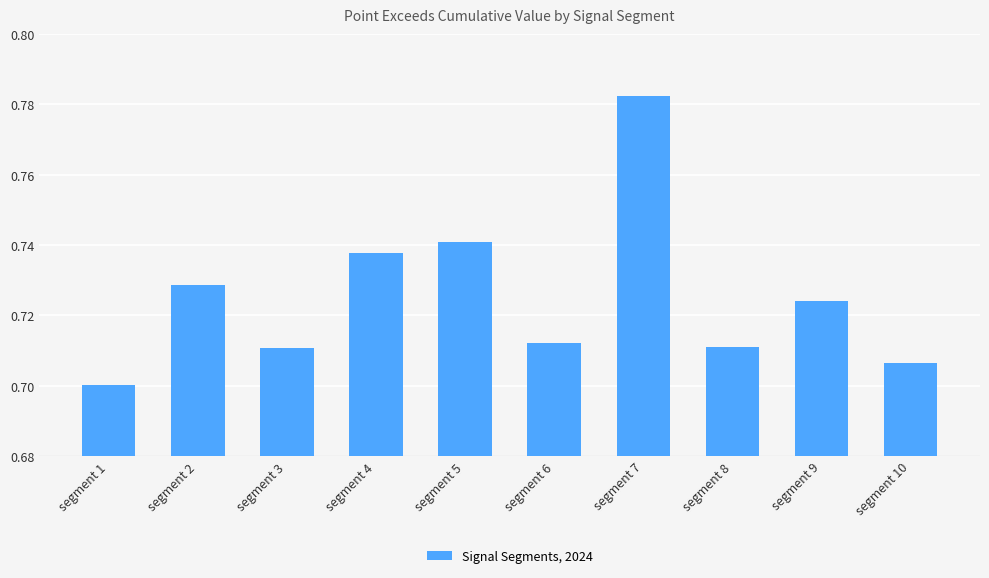

How many values are between 0 and 1?

10